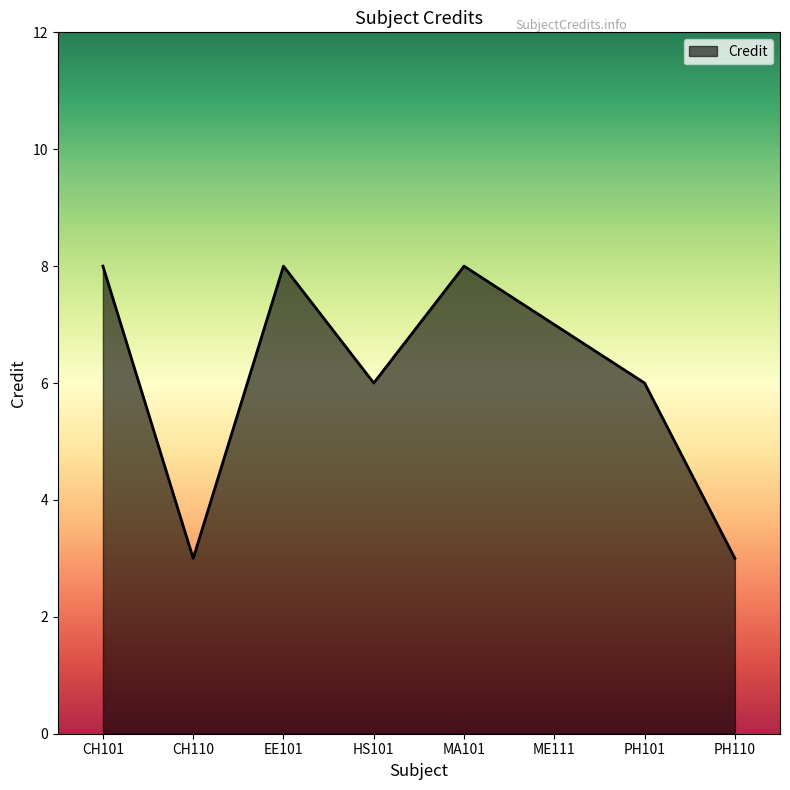

Count the values in the range 6 to 8.

6